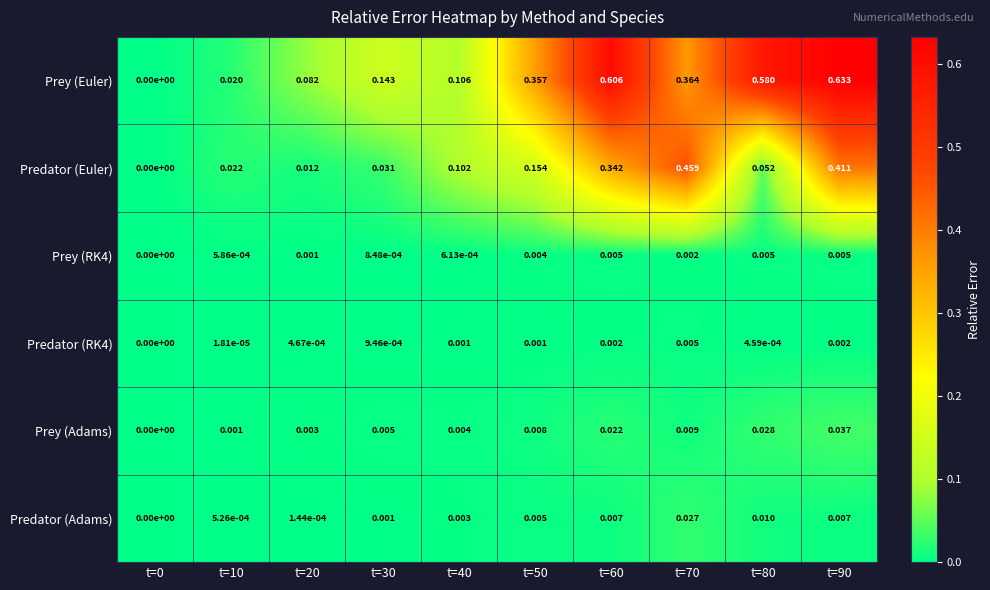

Is the value of Predator (Euler) at t=20 greater than the value of Prey (Adams) at t=0?

Yes